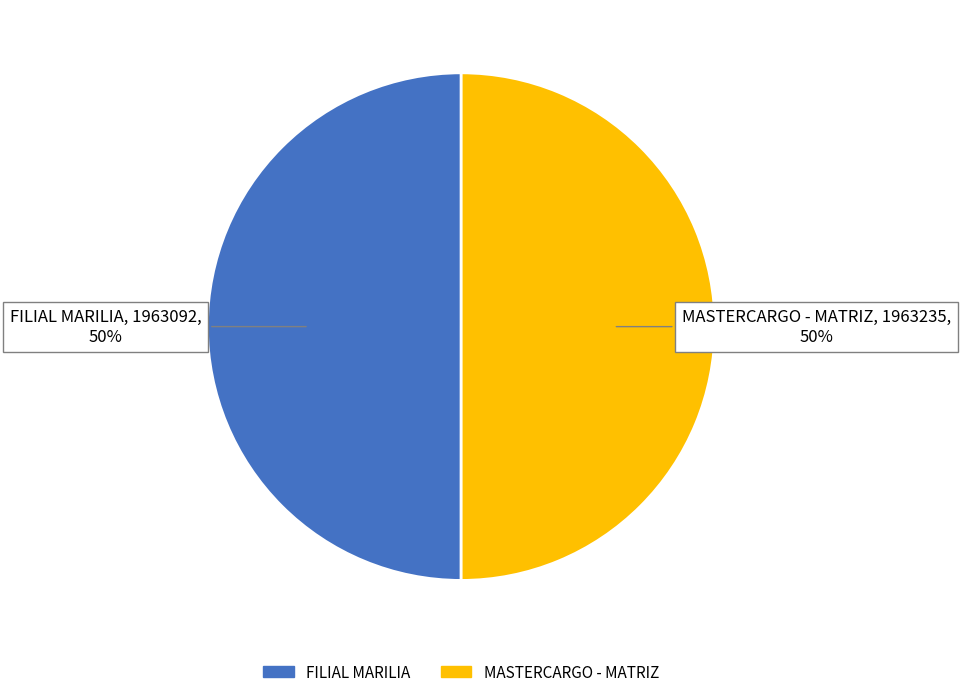

Combined, do MASTERCARGO - MATRIZ and FILIAL MARILIA account for over 50%?

Yes